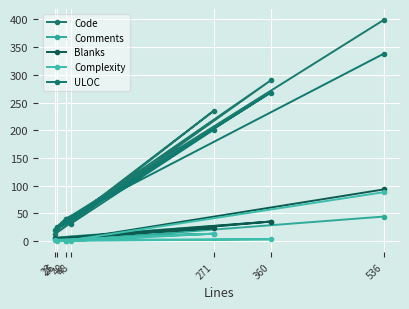

What is the difference between the second highest and second lowest values in the Code series?

267